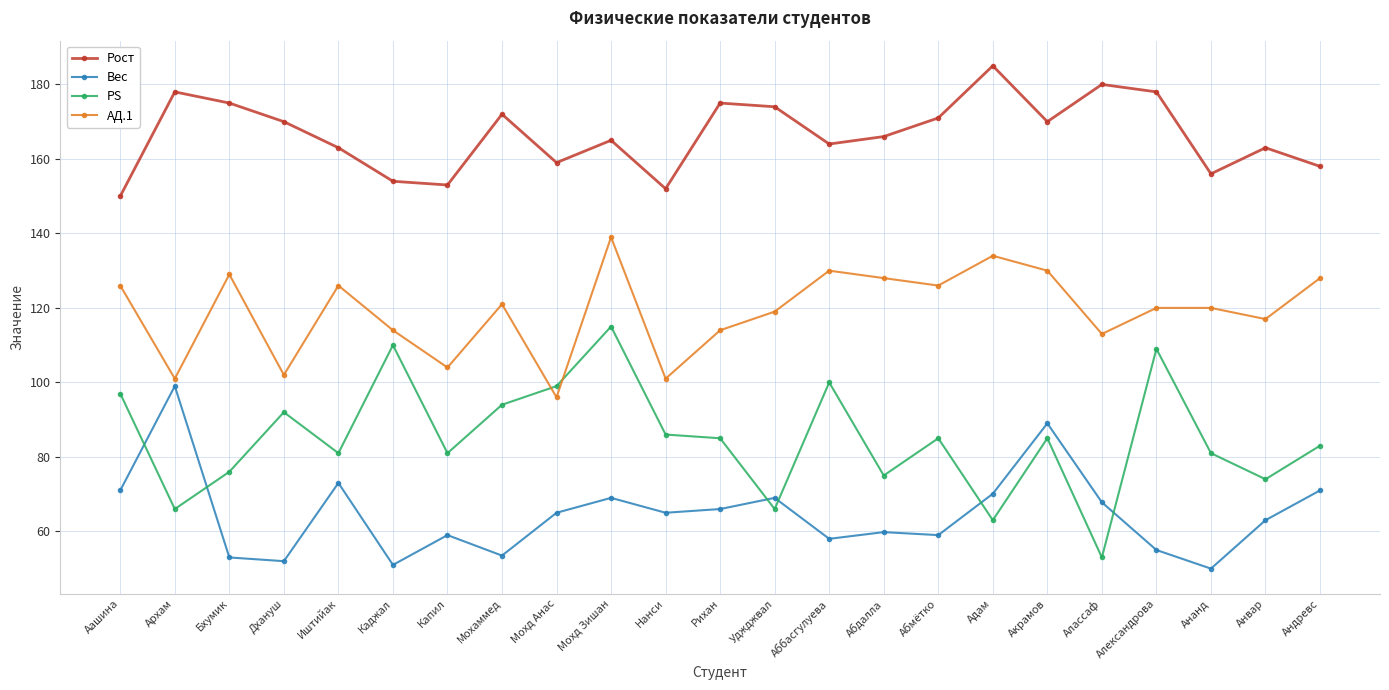

At which category does Вес reach its first local peak?

Архам